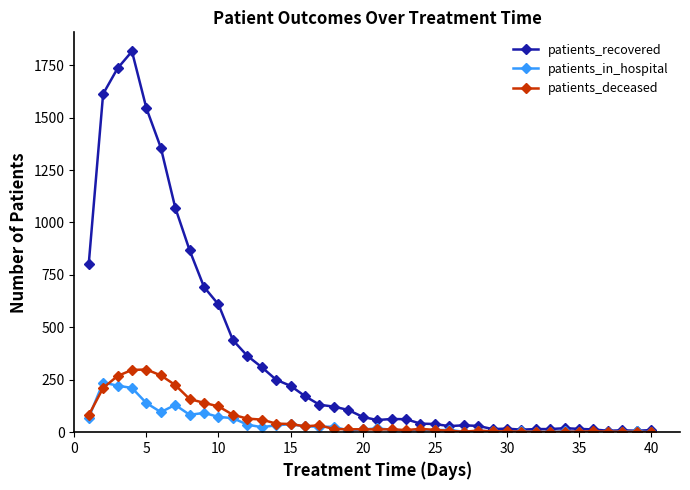

True or false: patients_in_hospital has more than 0 interior local peaks.

True